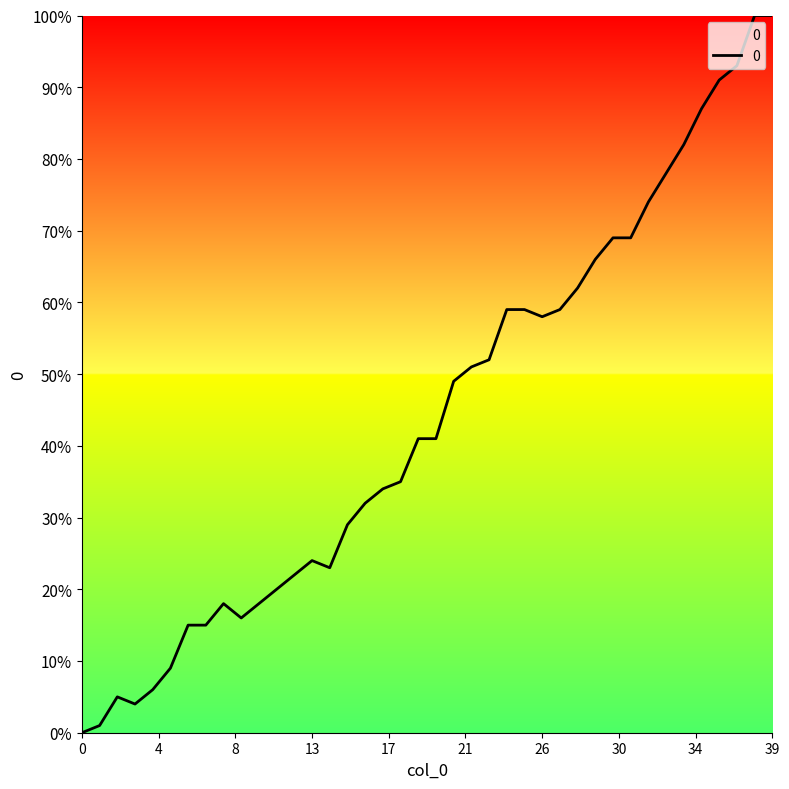

What is the difference between the maximum and minimum values?

100.0